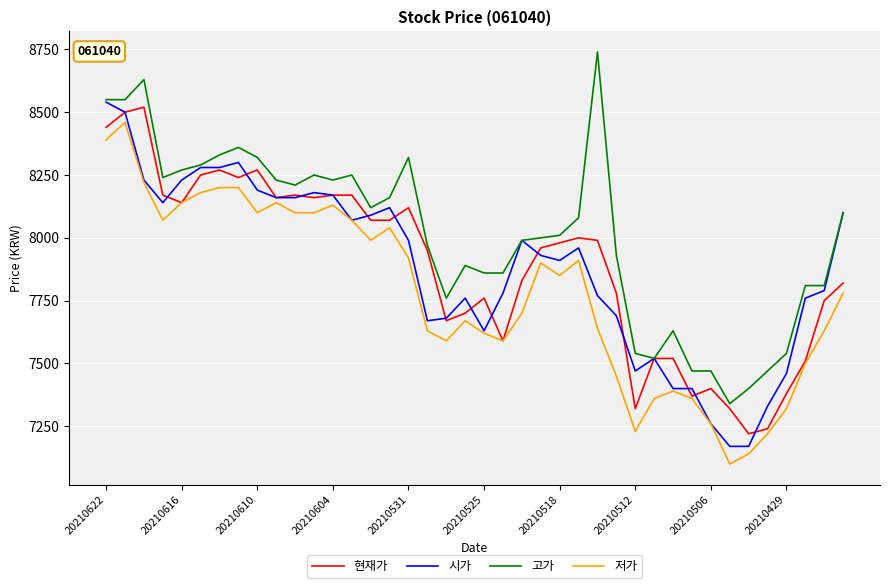

List the series in order of their peak value, highest first.

고가, 시가, 현재가, 저가